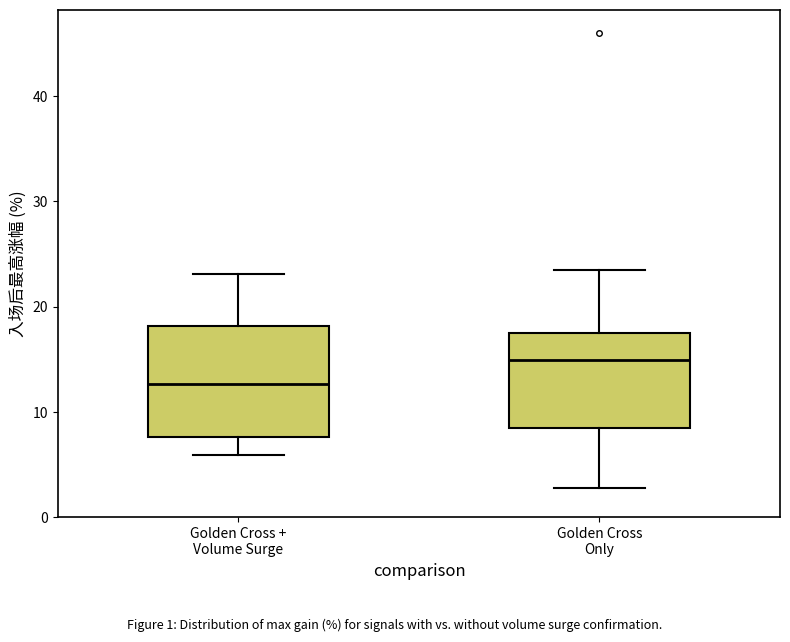

Reading left to right, read every box against the y-axis: the position of its median line, the range the box covers, and the ends of its whiskers. The values are not printed on the chart, so give them approximately, as read against the axis.

Golden Cross + Volume Surge: median 13, box 8 to 18, whiskers 6 to 23
Golden Cross Only: median 15, box 8 to 17, whiskers 3 to 23